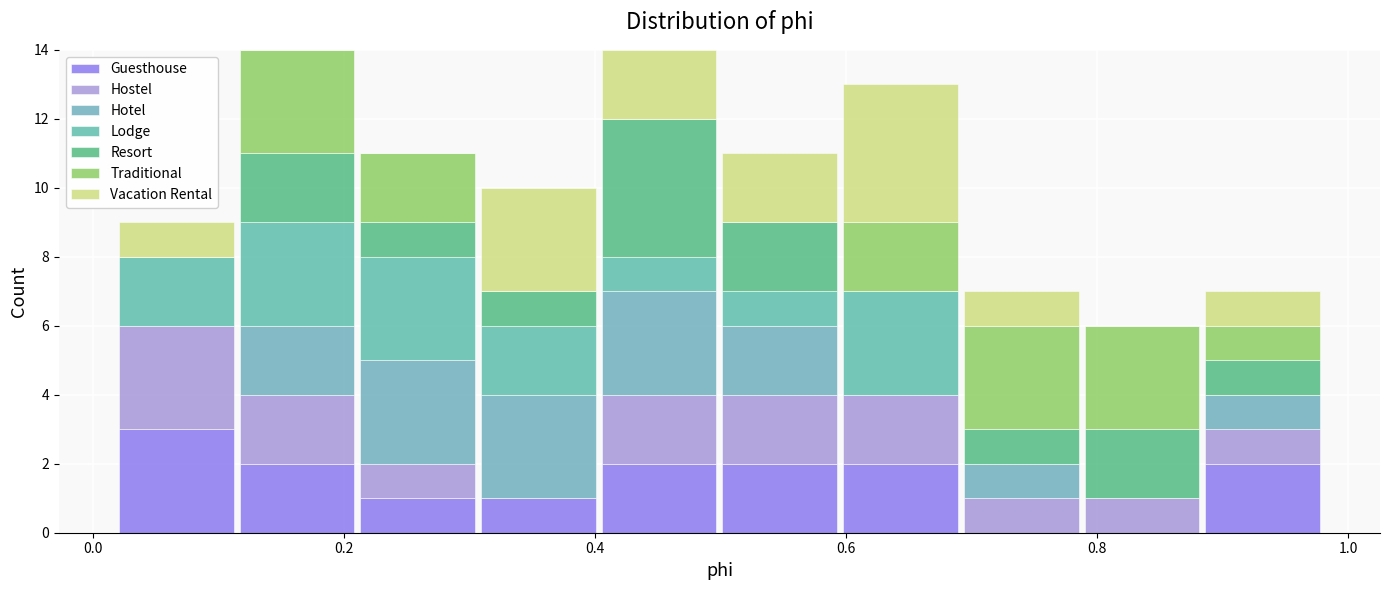

What is the total height of the stacked bar covering 0.02 to 0.12 on the x-axis? Neither the bar edges nor the heights are printed on the chart, so give them approximately, as read against the axes.

9